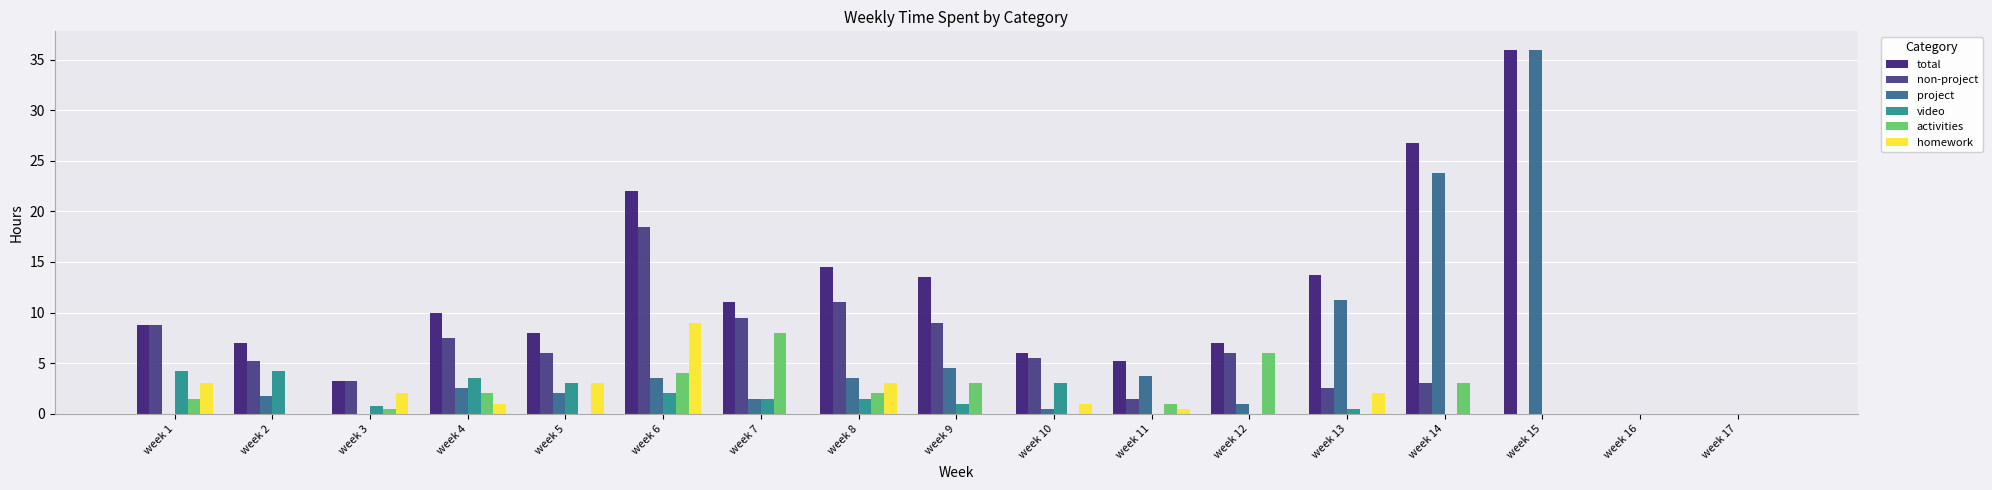

How many series are shown in this chart?

6